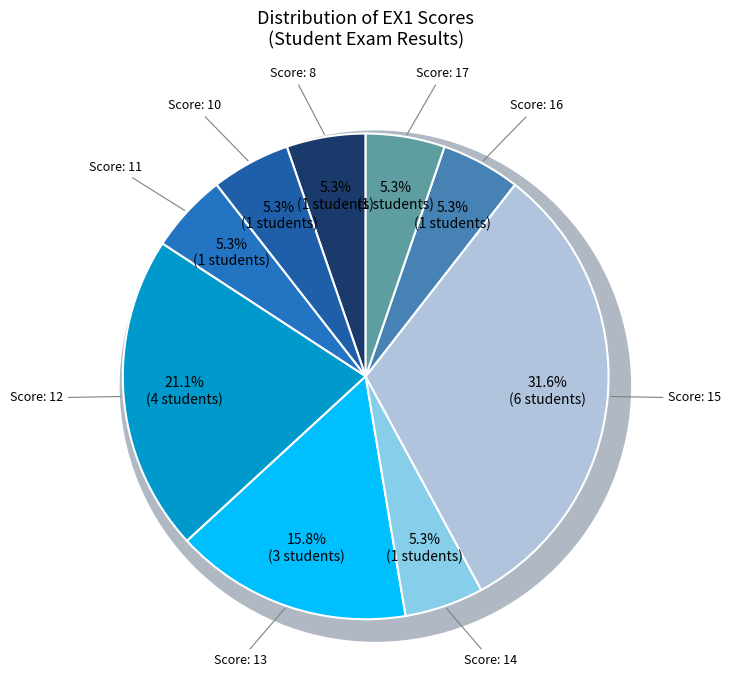

Rank the categories by value from highest to lowest.

15, 12, 13, 8, 10, 11, 14, 16, 17